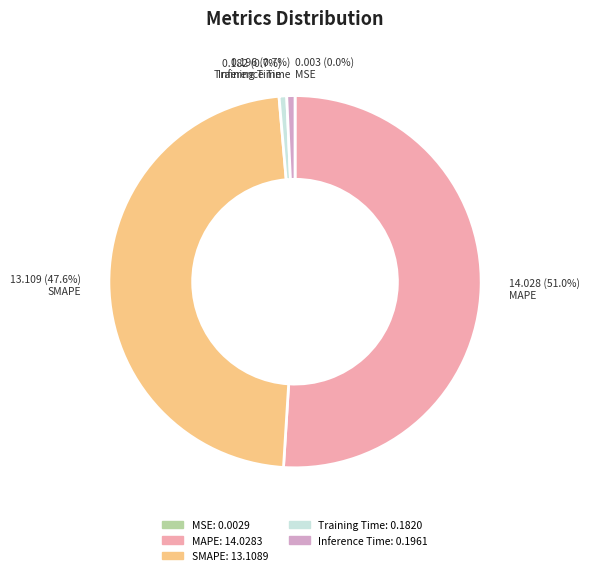

Which has a higher value, Training Time or SMAPE?

SMAPE